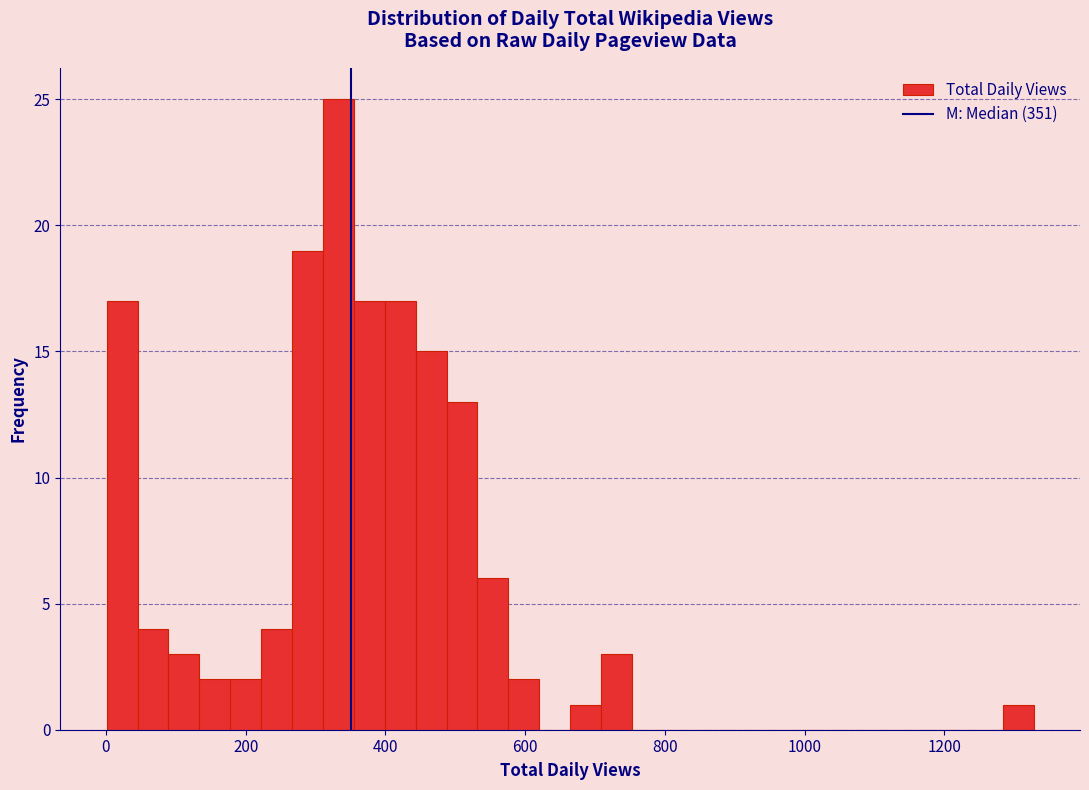

Around what value on the x-axis is the tallest bar? Give the approximate position of its centre, as read against the axis.

340